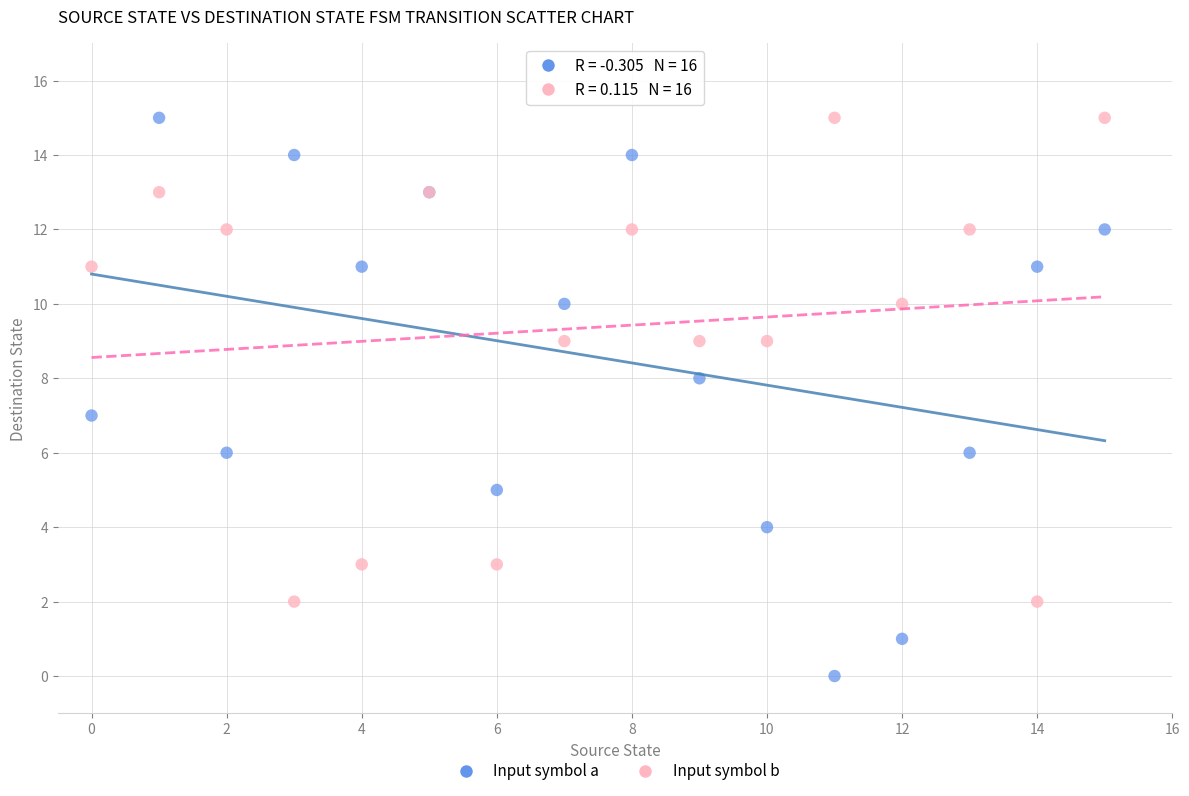

Which series reaches the minimum Y coordinate?

Input symbol a